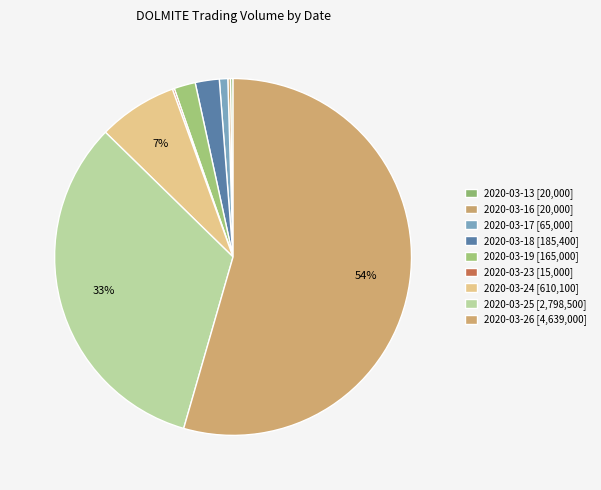

Which slice is the largest?

2020-03-26